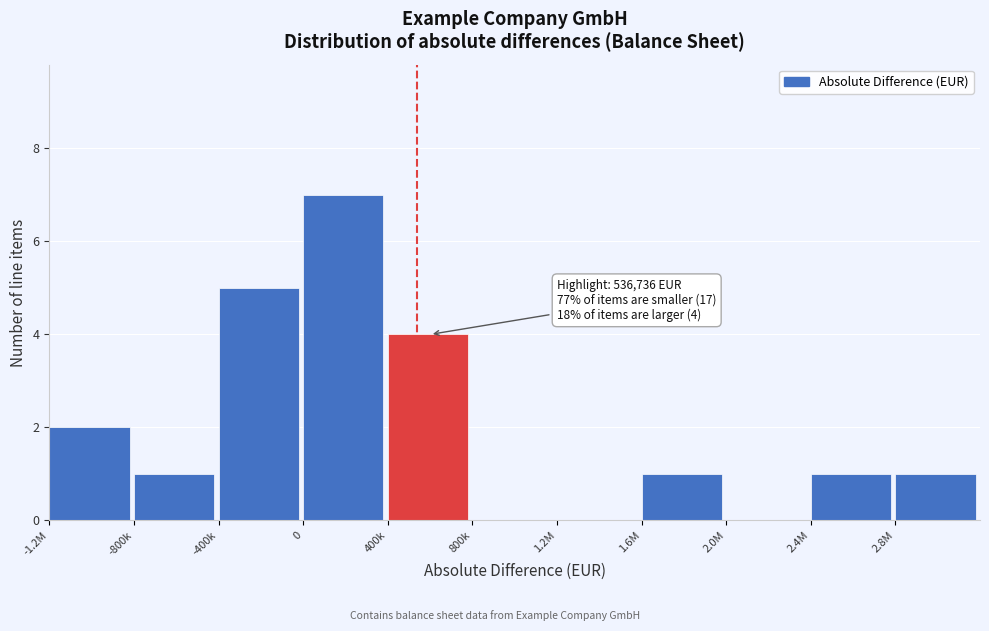

Reading left to right, list all the values displayed in this chart.

-1.2M=2	-800k=1	-400k=5	0=7	400k=4	800k=0	1.2M=0	1.6M=1	2.0M=0	2.4M=1	2.8M=1